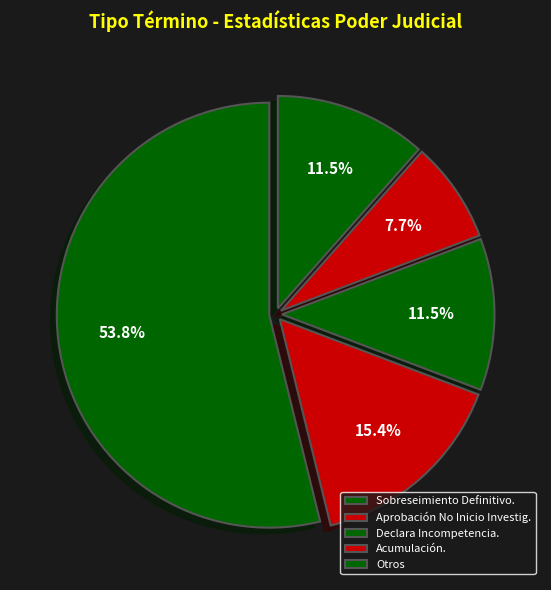

What percentage is the Acumulación. slice, to the nearest percent?

8%